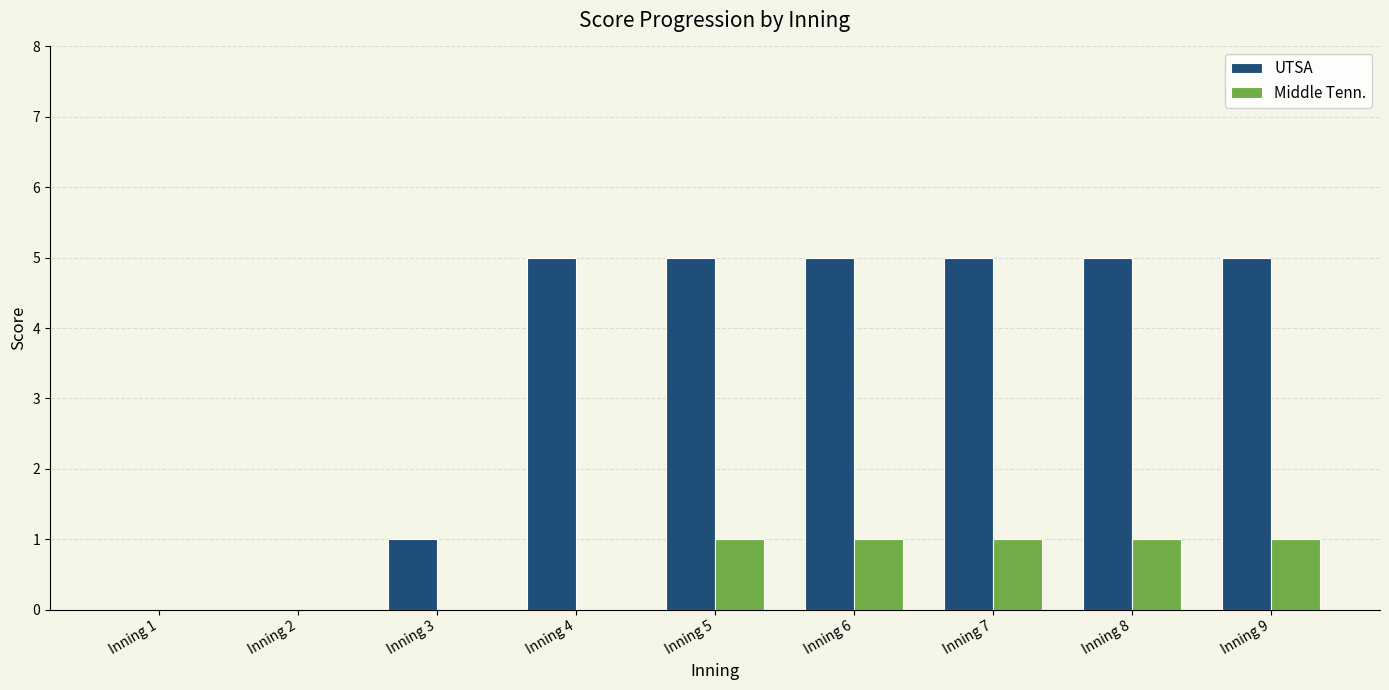

What is the average value of the Middle Tenn. series?

1